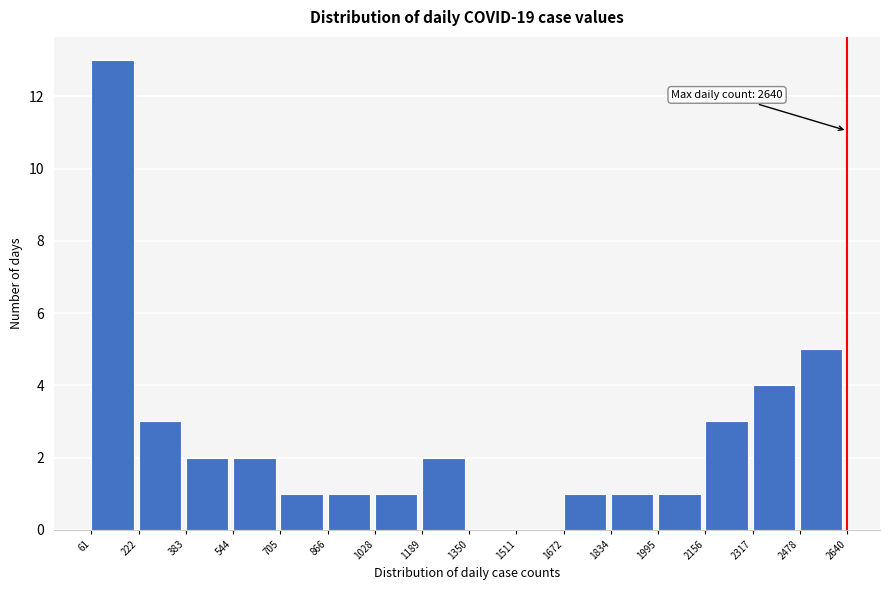

Over which range of the x-axis is the bar tallest?

61 to 222